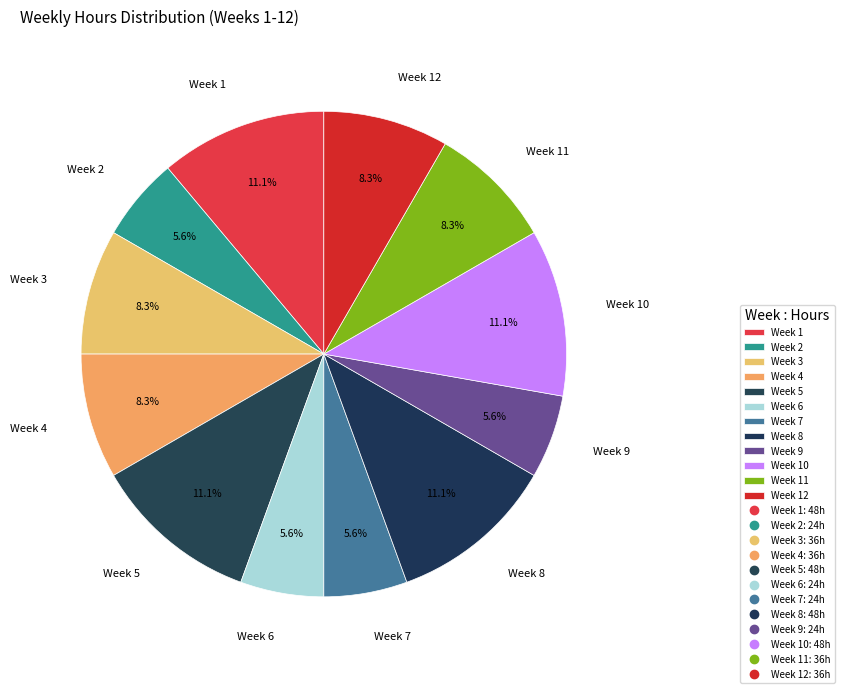

To the nearest percent, what is the difference between the Week 8 and Week 7 slice percentages?

6%